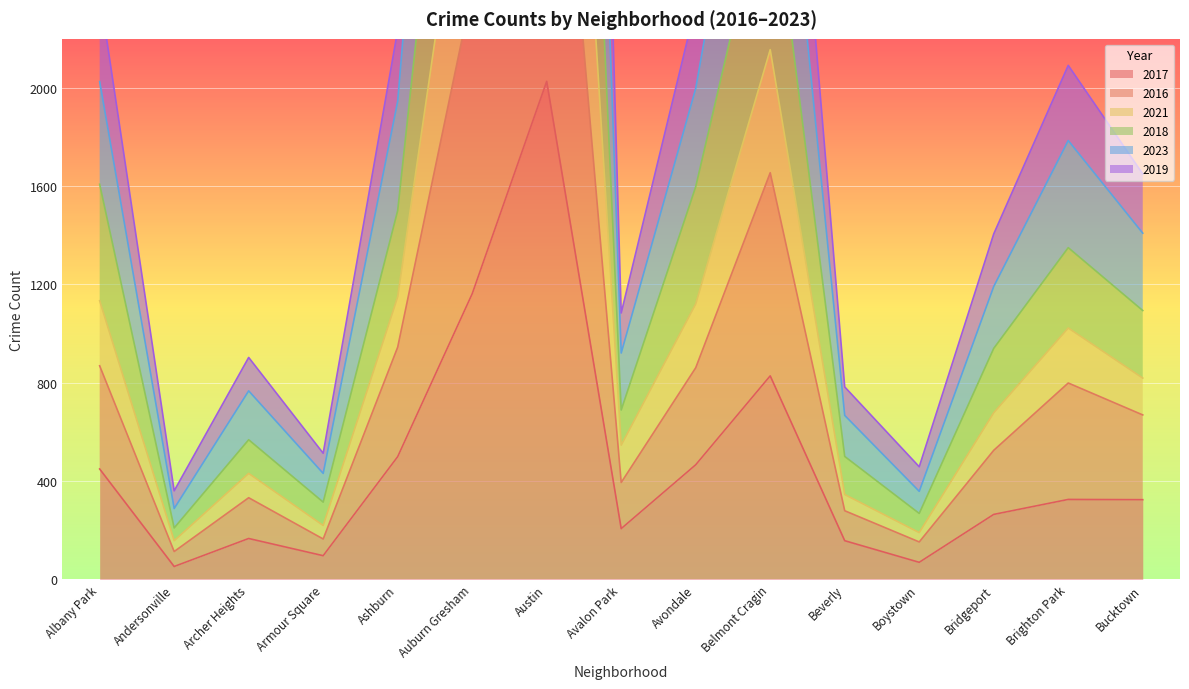

Which category has the highest value in the 2023 series?

Austin